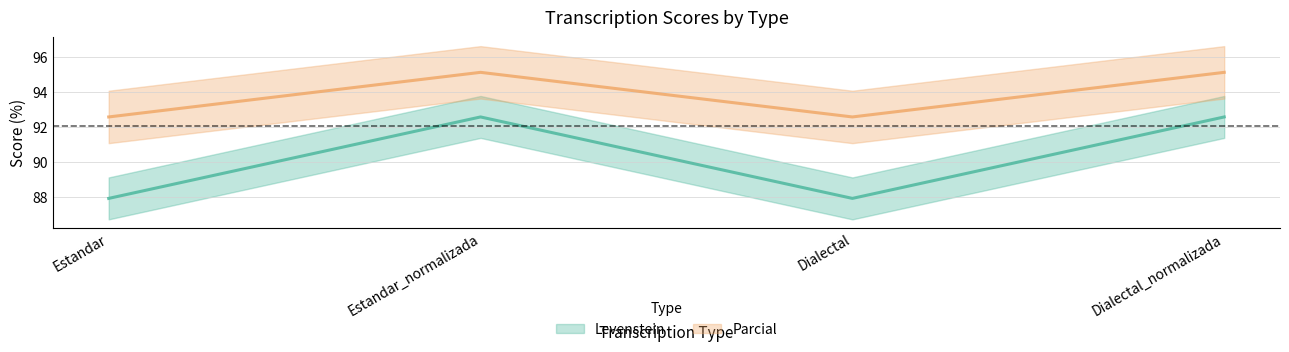

What position from the right is Estandar?

4